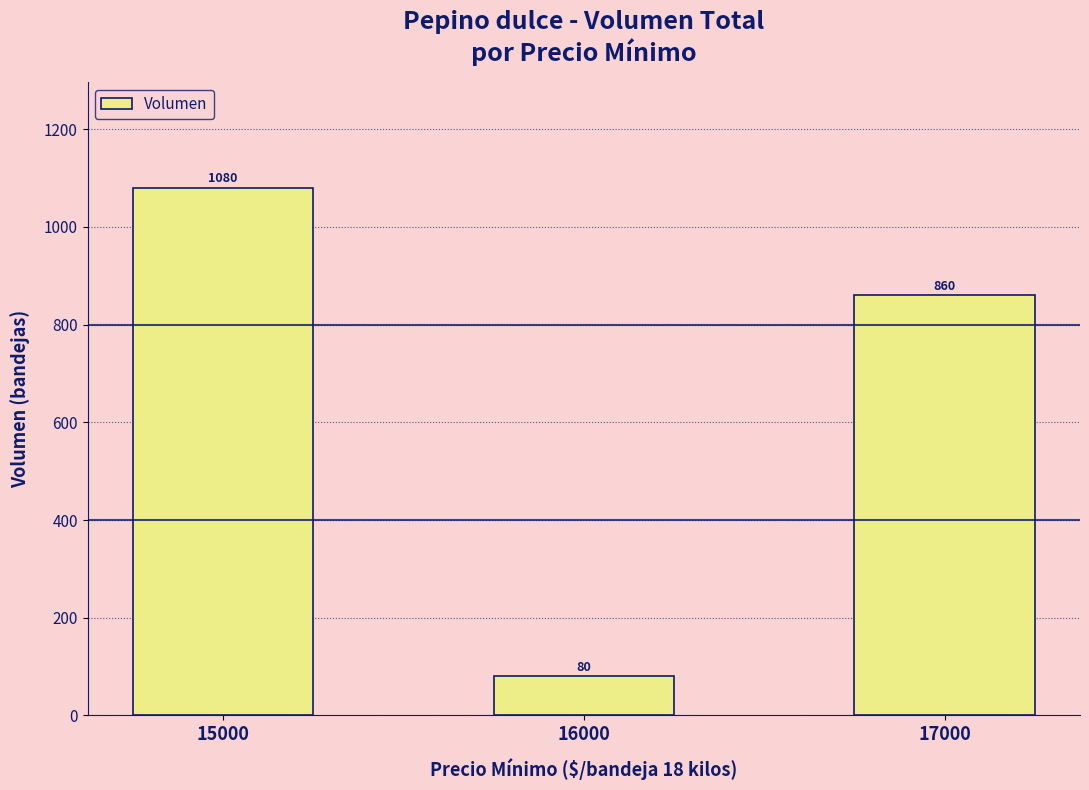

What is the approximate value at 15000, to the nearest 10?

1080